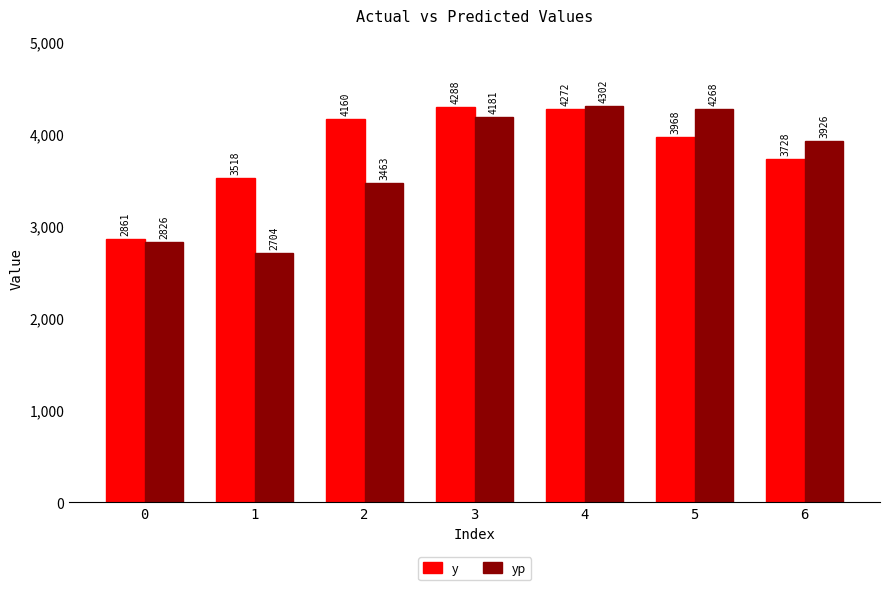

Rank the categories by yp value from highest to lowest.

4, 5, 3, 6, 2, 0, 1